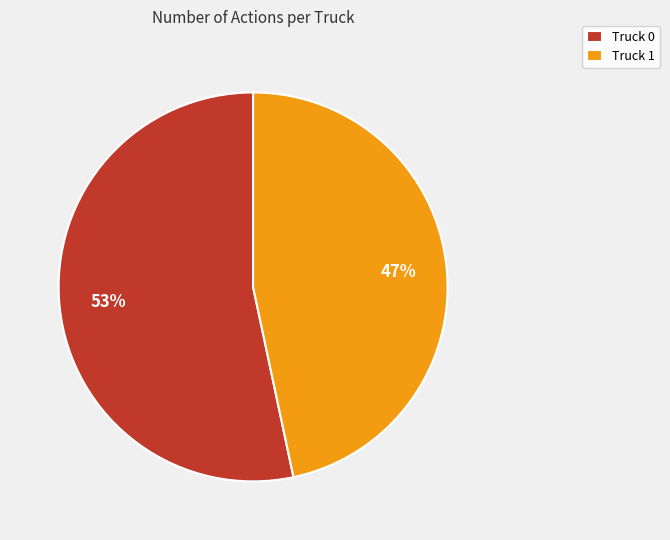

What is the majority slice?

Truck 0